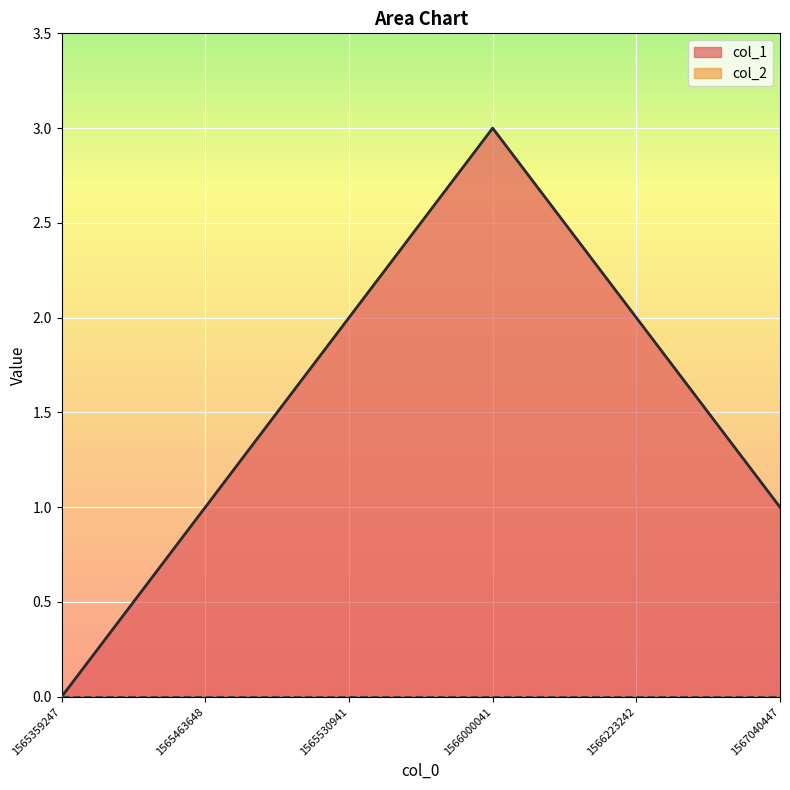

How many values are below 2?

3